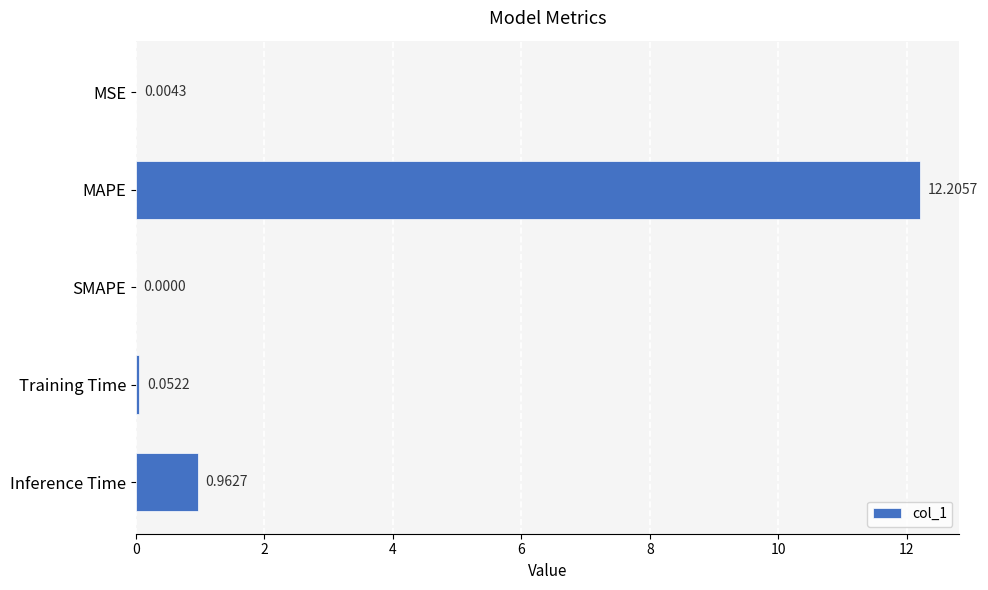

What is the sum of the values at MAPE and Inference Time?

13.2